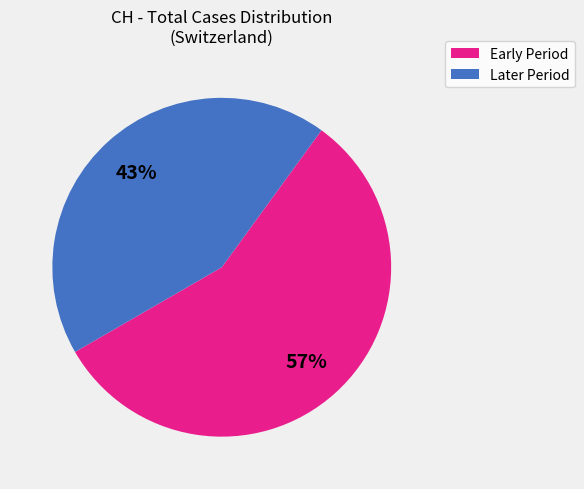

To the nearest percent, what is the average slice percentage?

50%